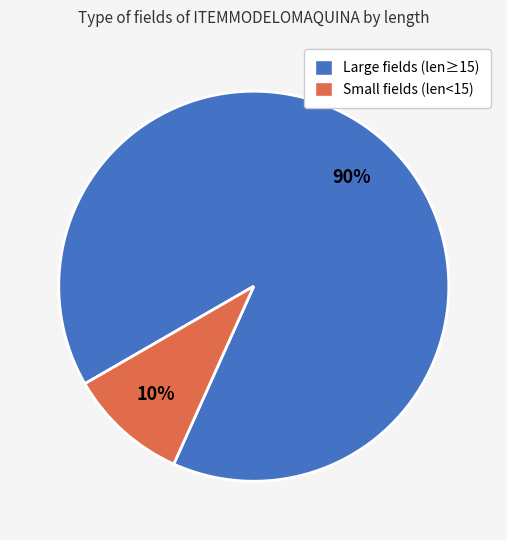

Is the sum of Small fields (len<15) and Large fields (len≥15) greater than half?

Yes